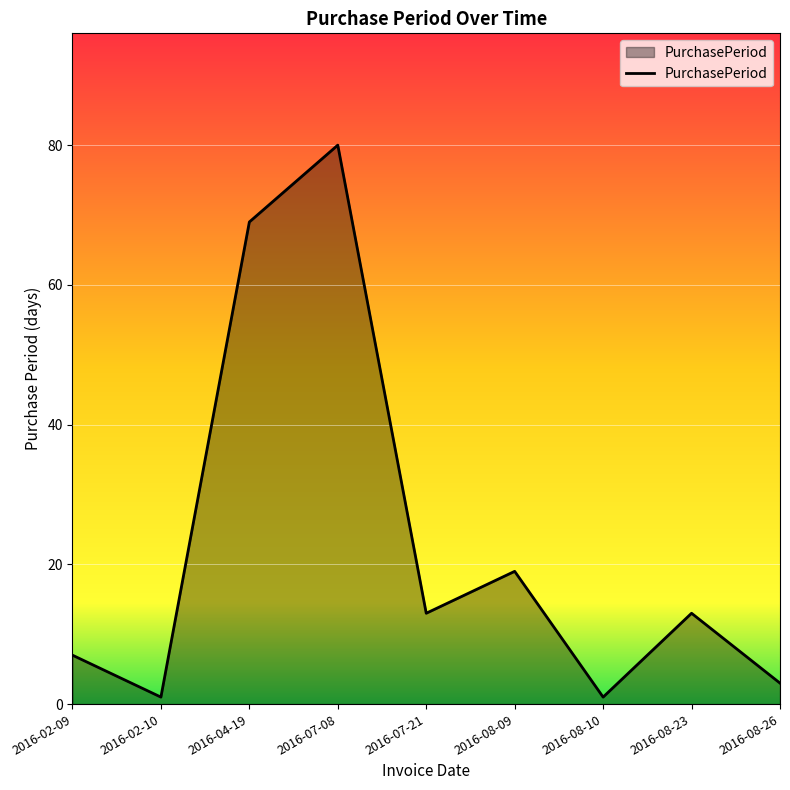

What is the minimum value shown in the chart?

1